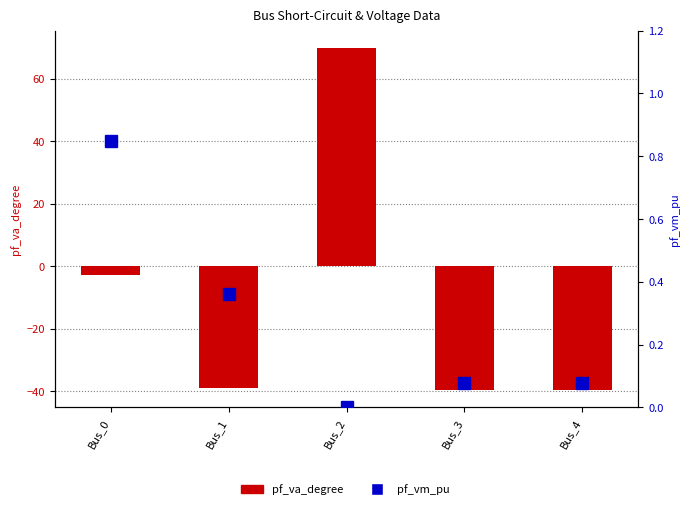

Rank the categories by pf_va_degree value from lowest to highest.

Bus_4, Bus_3, Bus_1, Bus_0, Bus_2